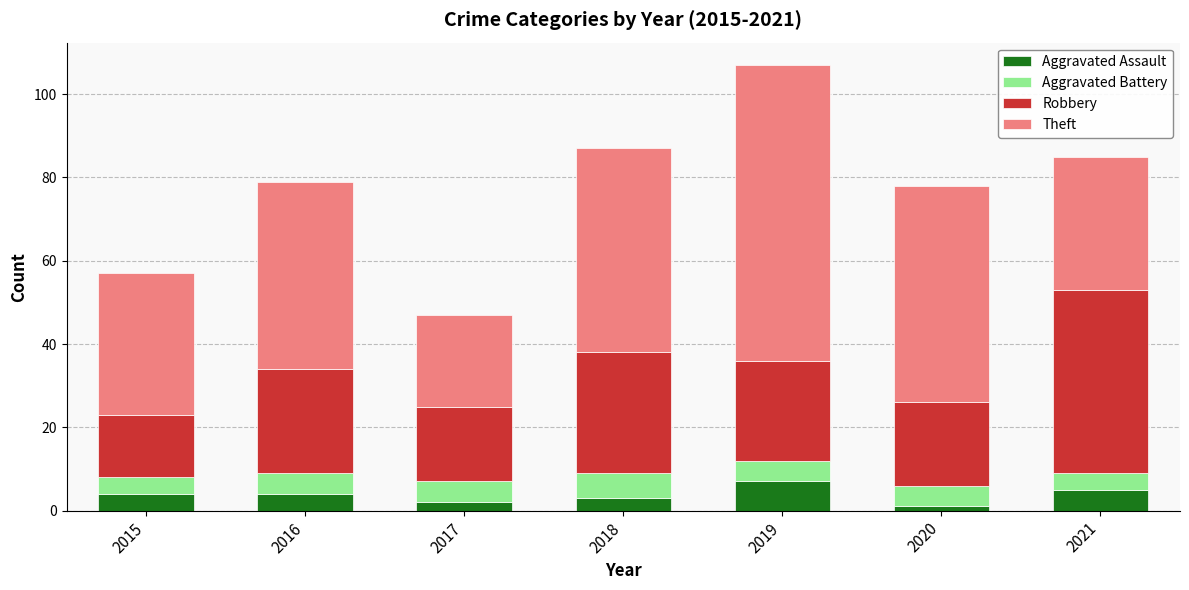

At which category is the sum across all series the highest?

2019